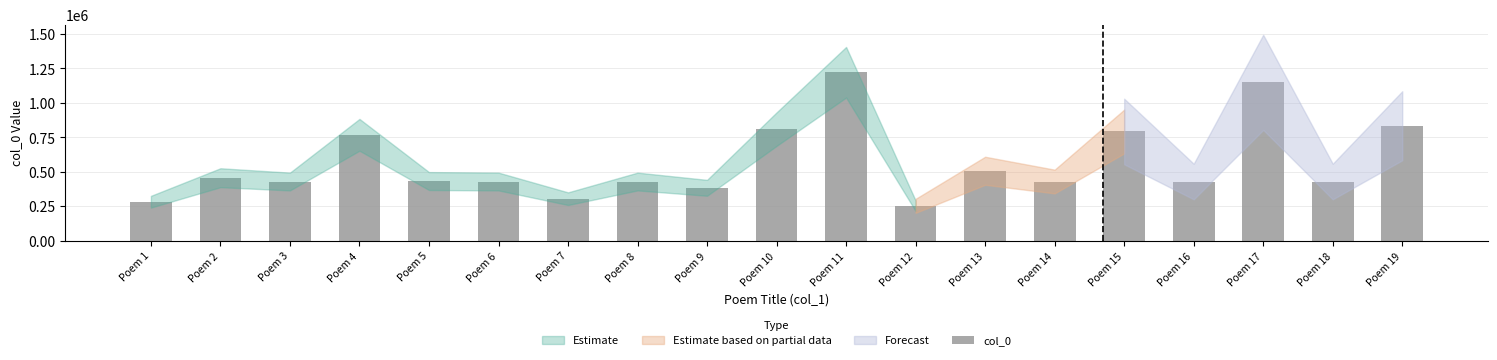

What is the average value?

567554